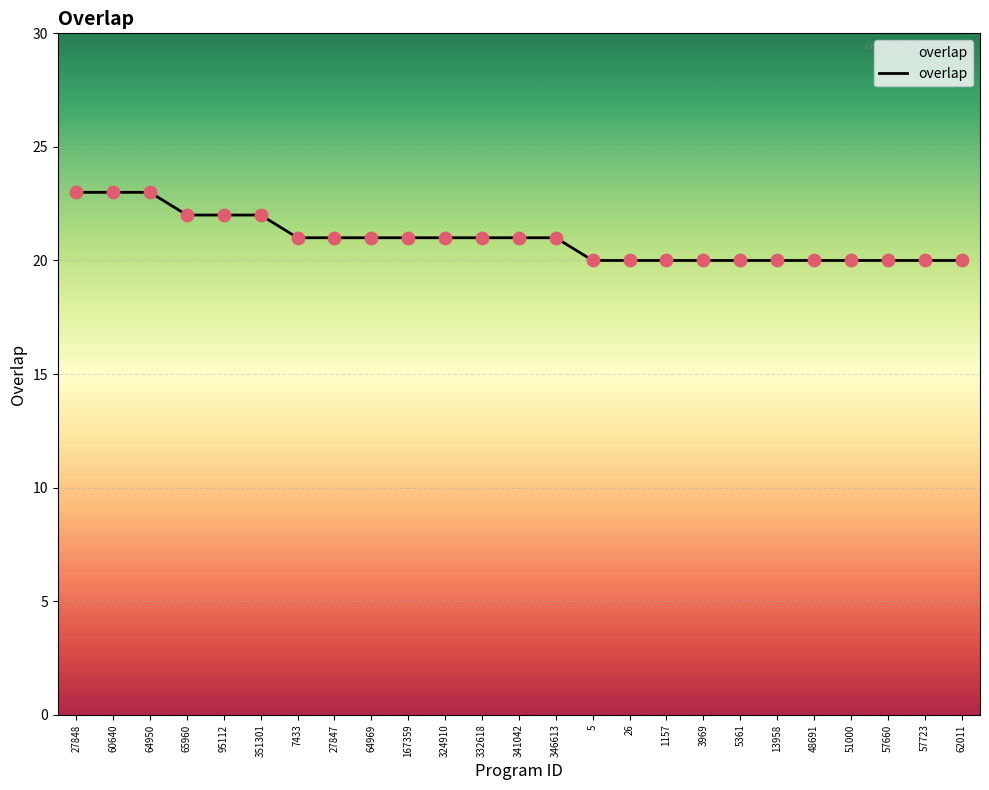

Which has a higher value, 5 or 324910?

324910